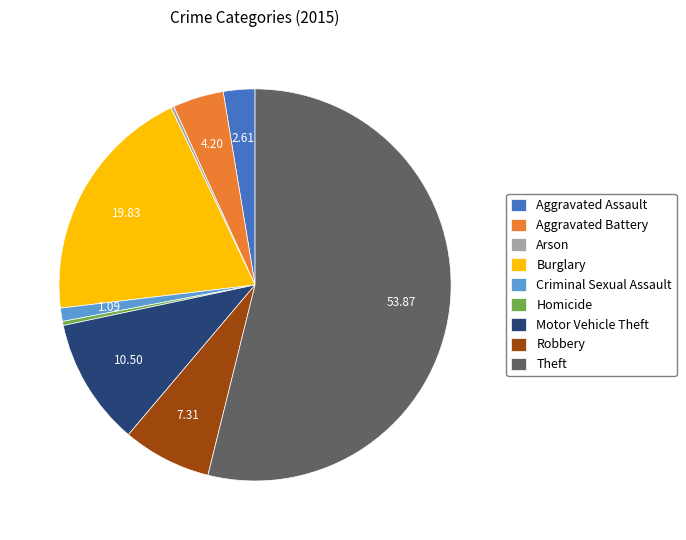

Which category has the biggest portion of the pie?

Theft